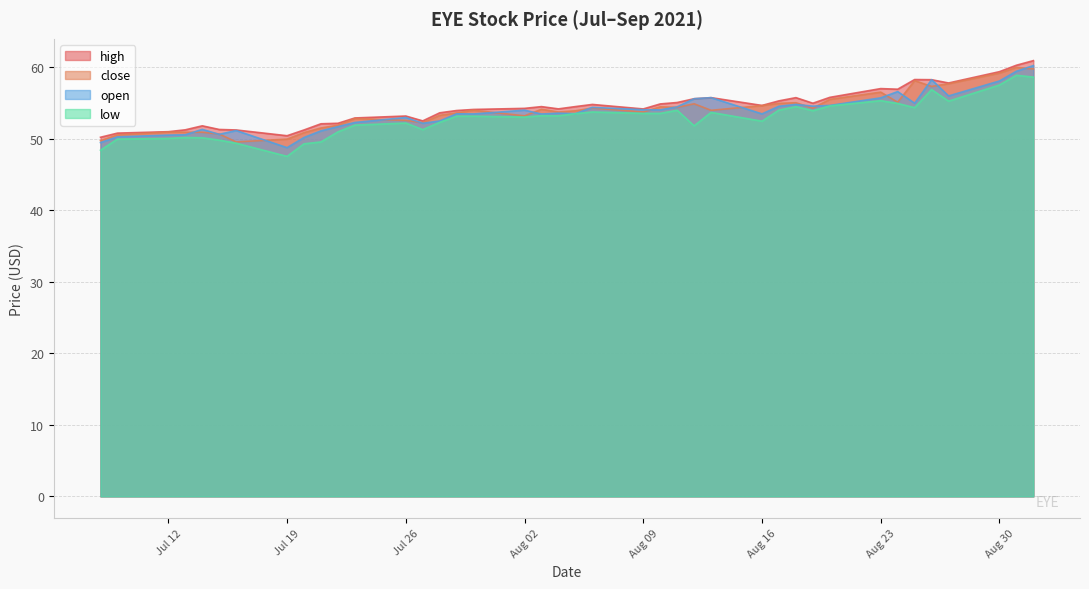

What is the approximate value of open at Aug 09?

54.1